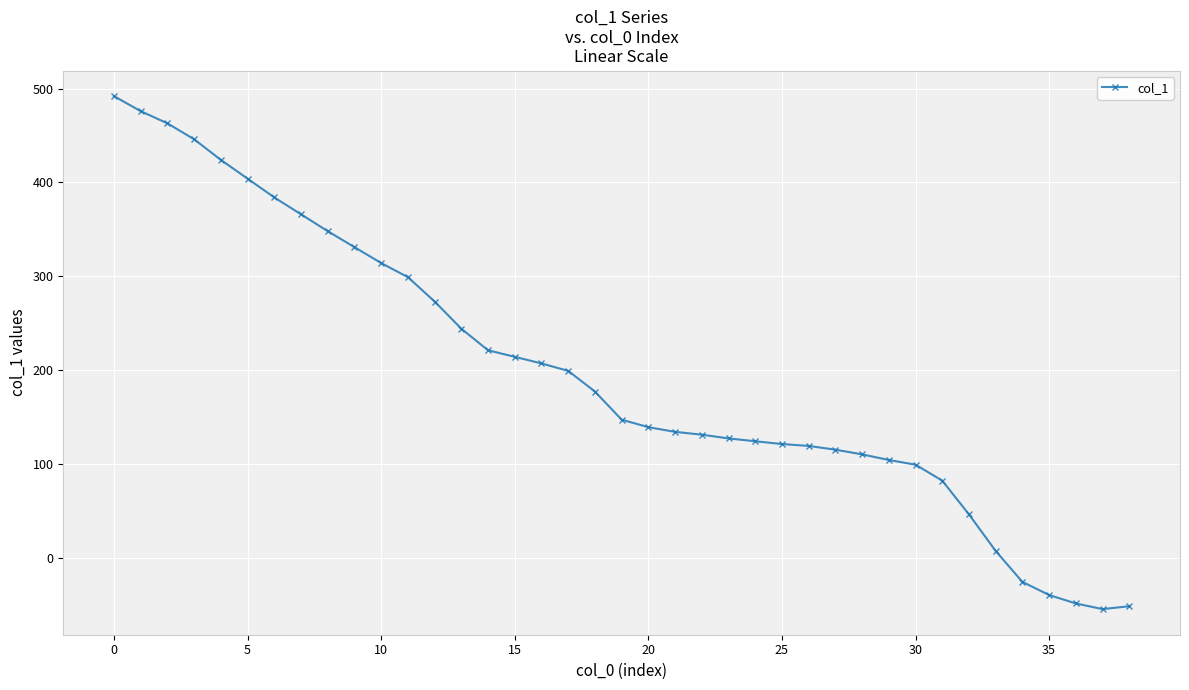

How many negative values are there?

5